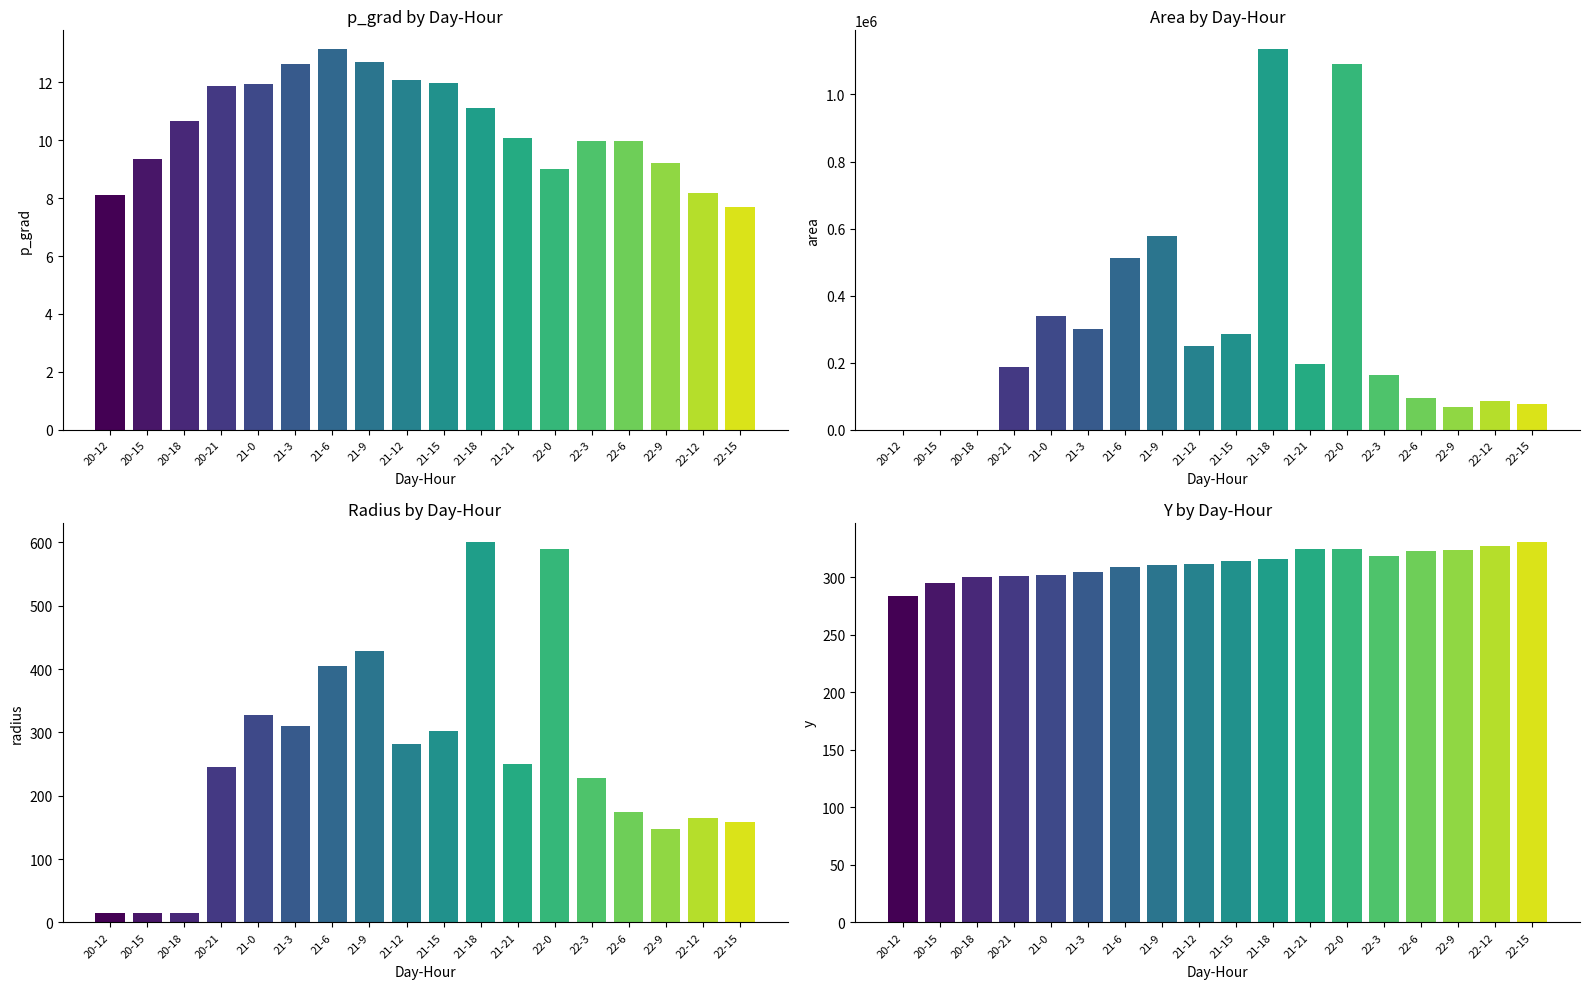

Reading left to right, transcribe all the data shown in this chart.

p_grad: 8.1	9.3	10.7	11.9	11.9	12.6	13.1	12.7	12.1	12.0	11.1	10.1	9.0	10.0	10.0	9.2	8.2	7.7
area: 625.0	625.0	625.0	188750.0	338125.0	301250.0	513750.0	577500.0	249375.0	286875.0	1134375.0	195625.0	1089375.0	163750.0	95000.0	68750.0	85625.0	78125.0
radius: 14.1	14.1	14.1	245.1	328.1	309.7	404.4	428.7	281.7	302.2	600.9	249.5	588.9	228.3	173.9	147.9	165.1	157.7
y: 284.0	295.0	300.0	301.0	302.0	305.0	309.0	311.0	312.0	314.0	316.0	325.0	325.0	319.0	323.0	324.0	327.0	331.0